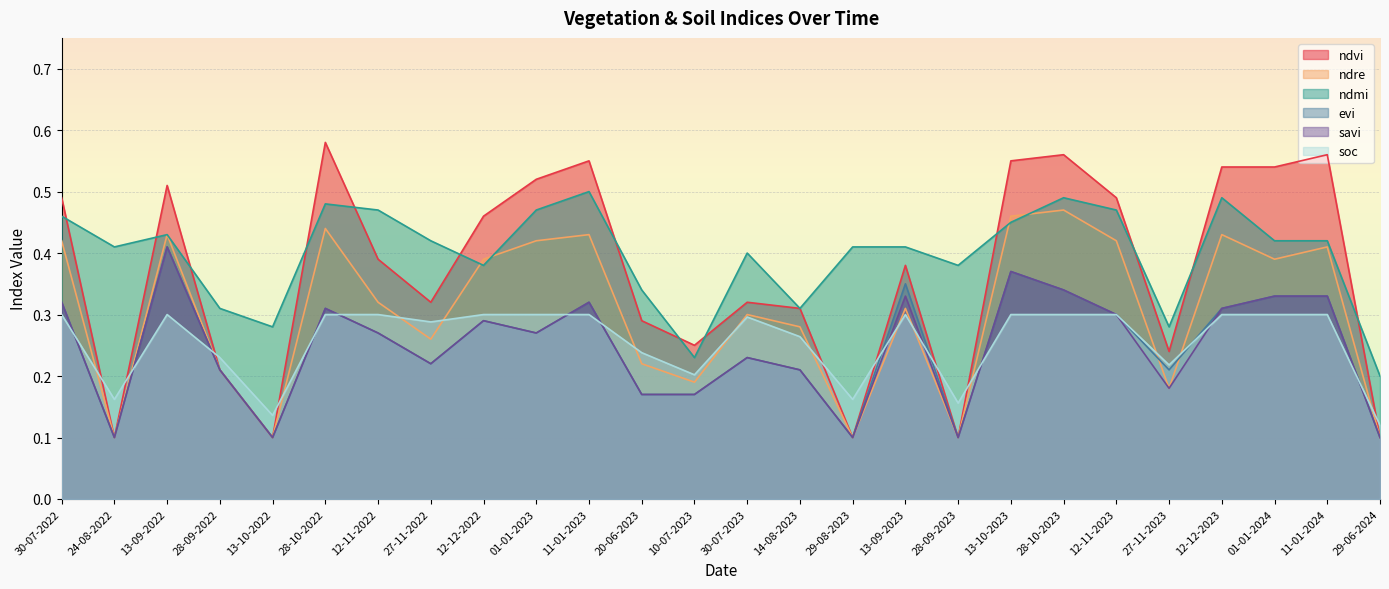

How many intersections are there between ndre and evi?

2